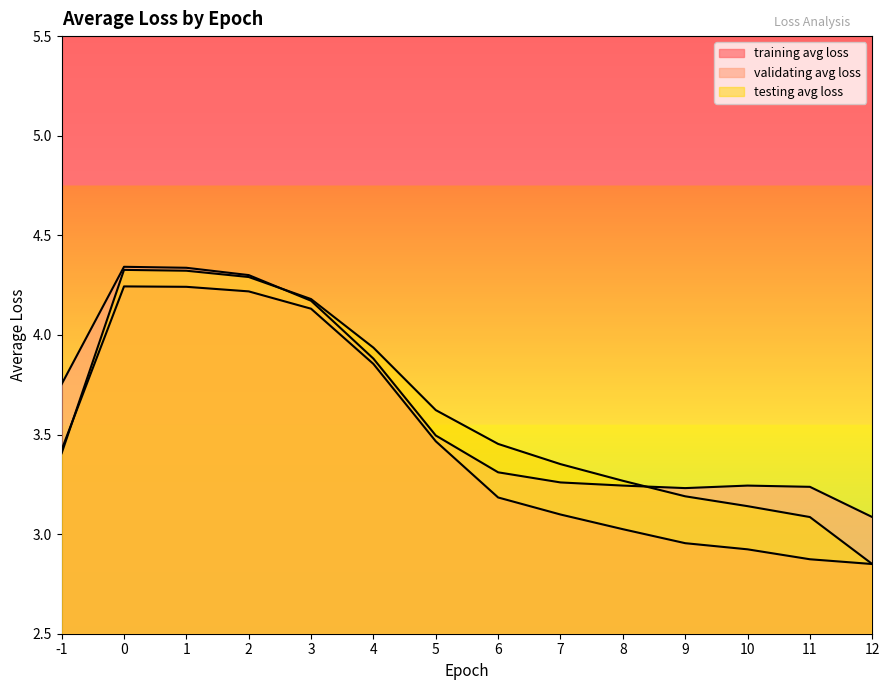

Rank the series by their maximum value, from highest to lowest.

validating avg loss, testing avg loss, training avg loss